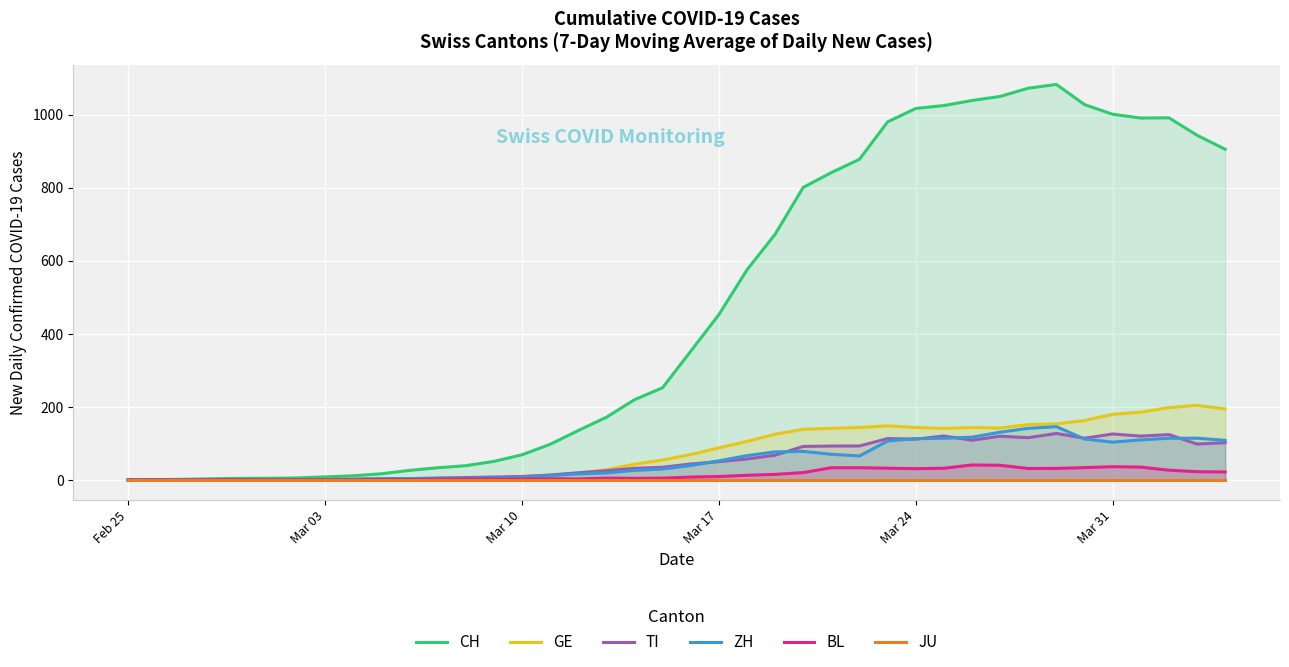

True or false: GE has a value of -98.4 at Feb 25.

False